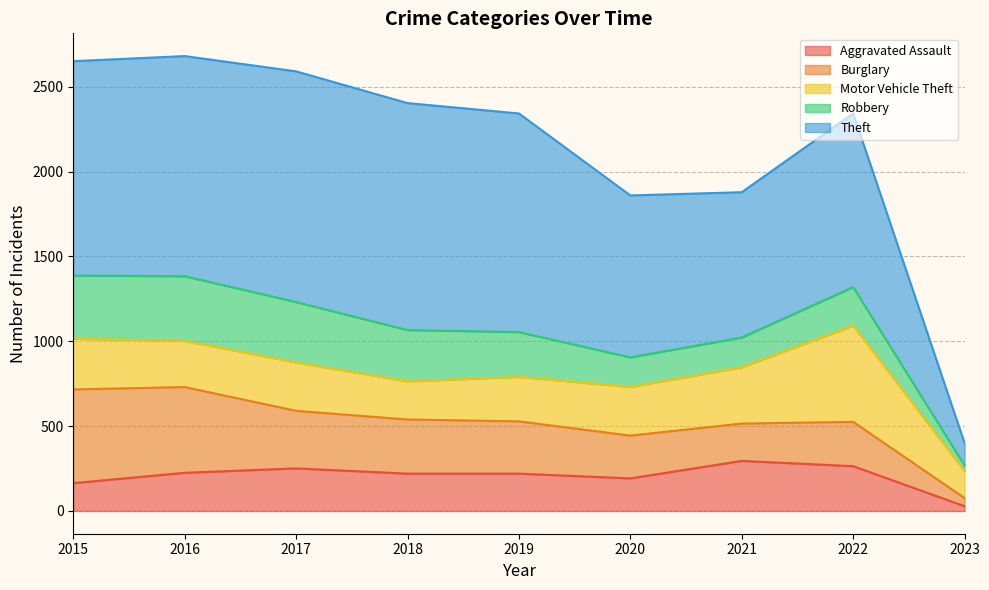

What is the total value across all series at 2019?

2342